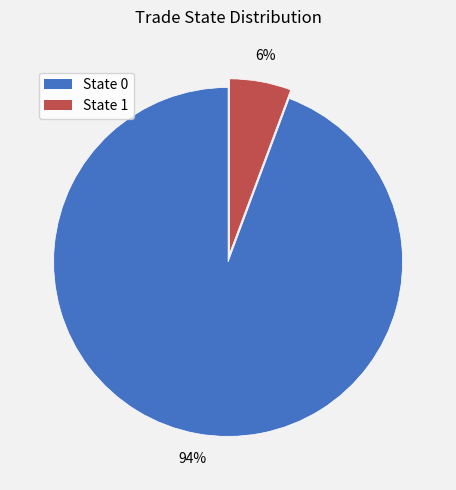

Which slice is the smallest?

State 1